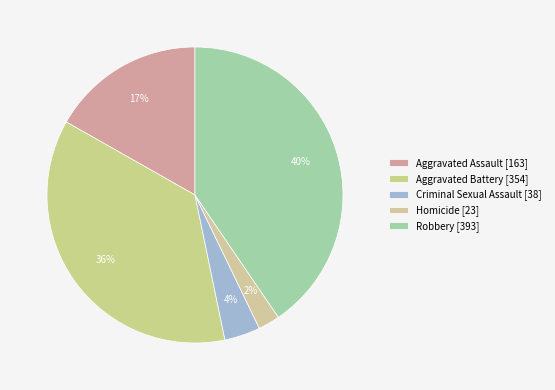

What portion of the pie excludes Homicide?

97.6%